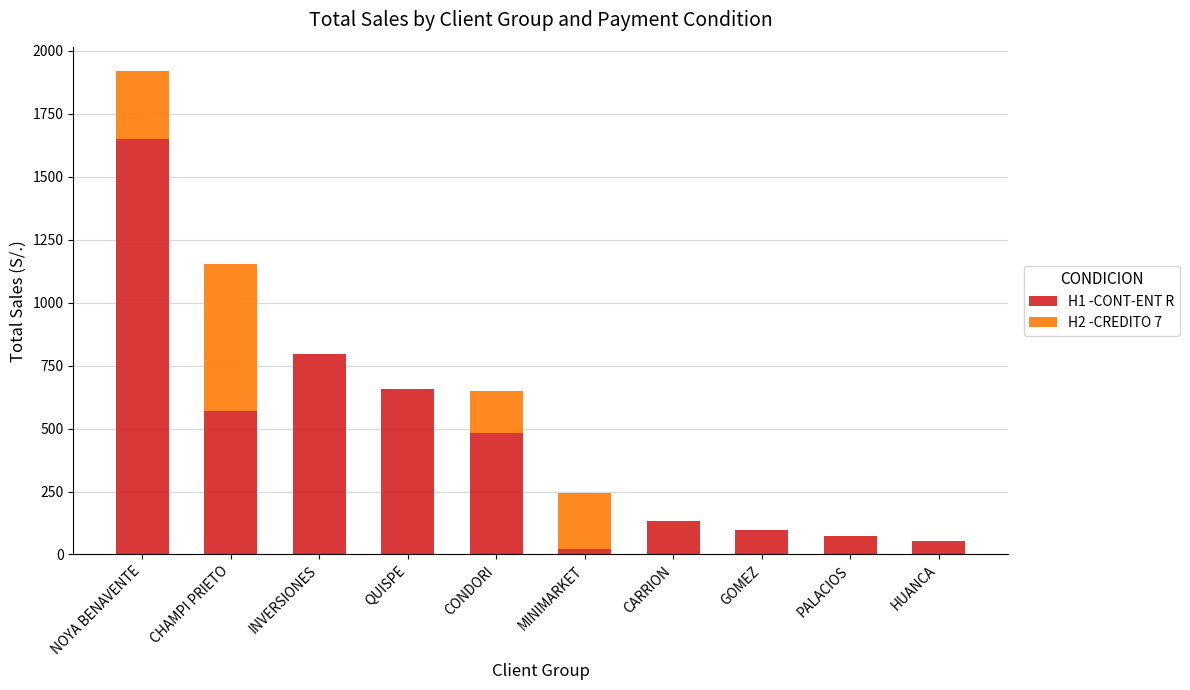

At which category is the sum across all series the highest?

NOYA BENAVENTE